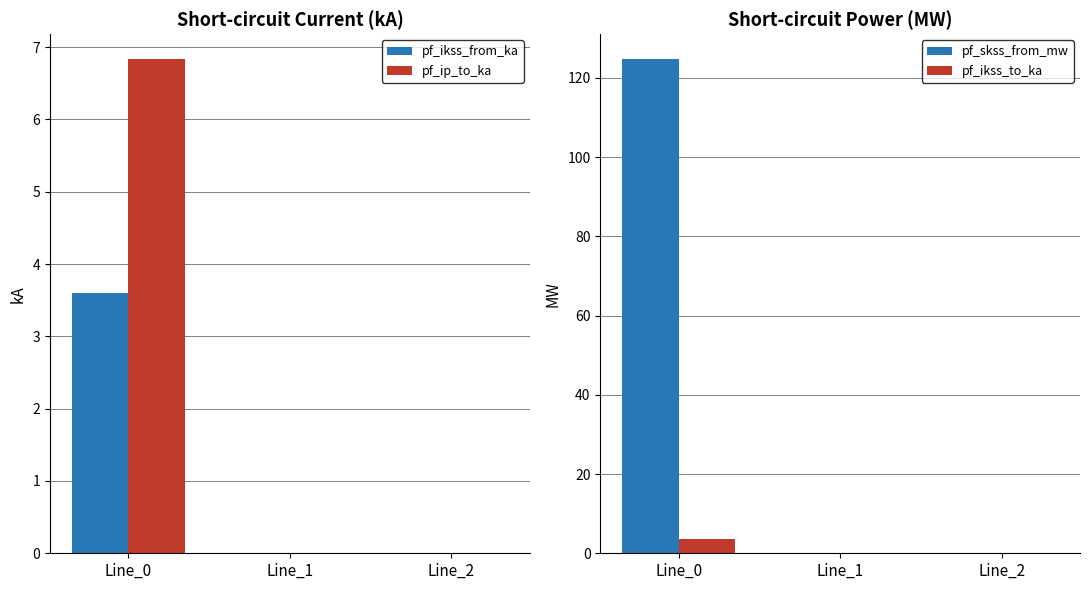

Which series has the widest spread of values?

pf_skss_from_mw